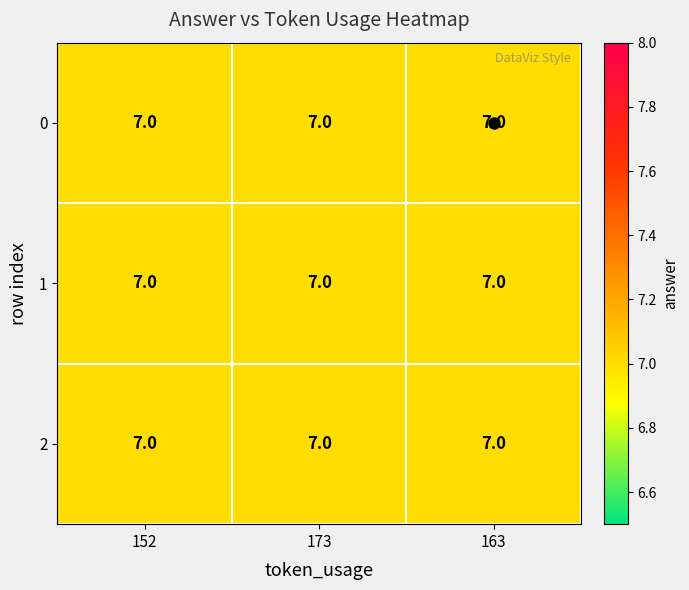

The value of row_1 at 163 is 11.7. True or false?

False